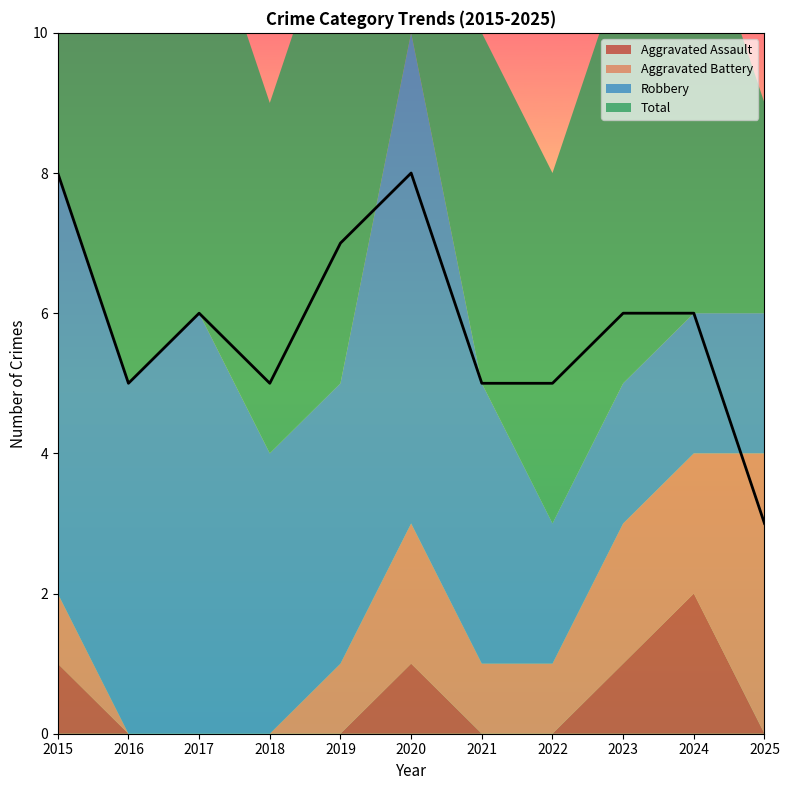

Which series has the widest spread of values?

Total